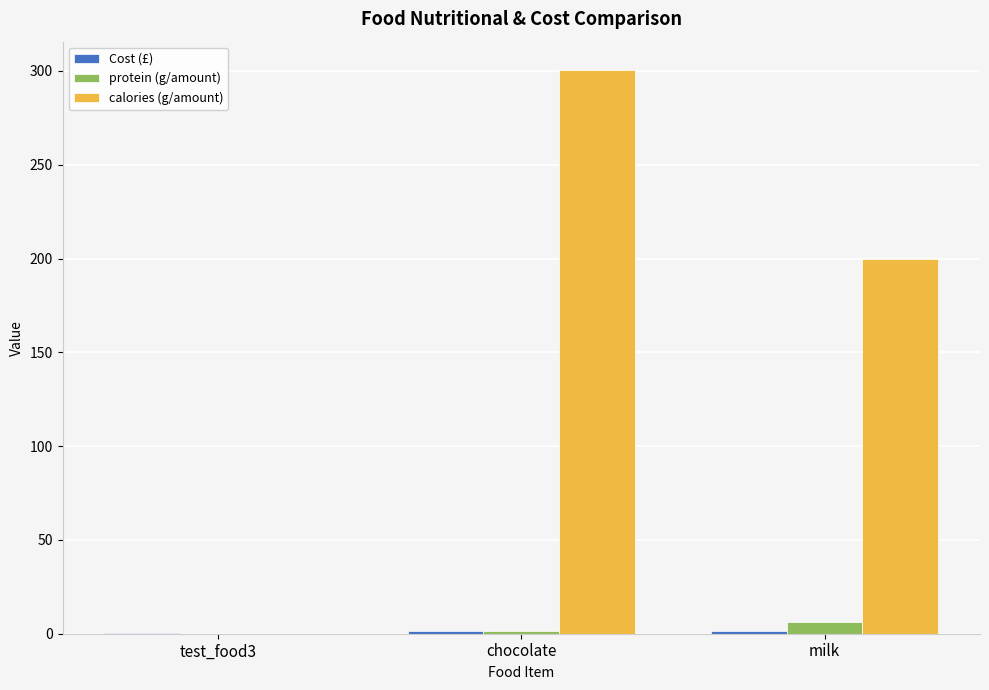

Between test_food3 and milk, which series saw the biggest shift?

calories (g/amount)